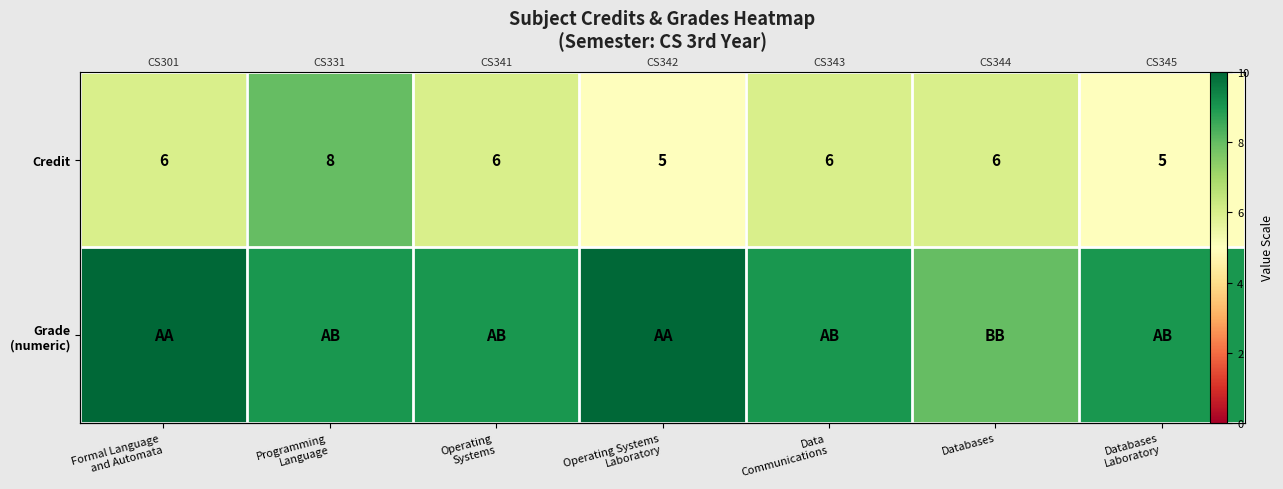

Where does the Grade (numeric) series first go above 9?

Formal Language and Automata